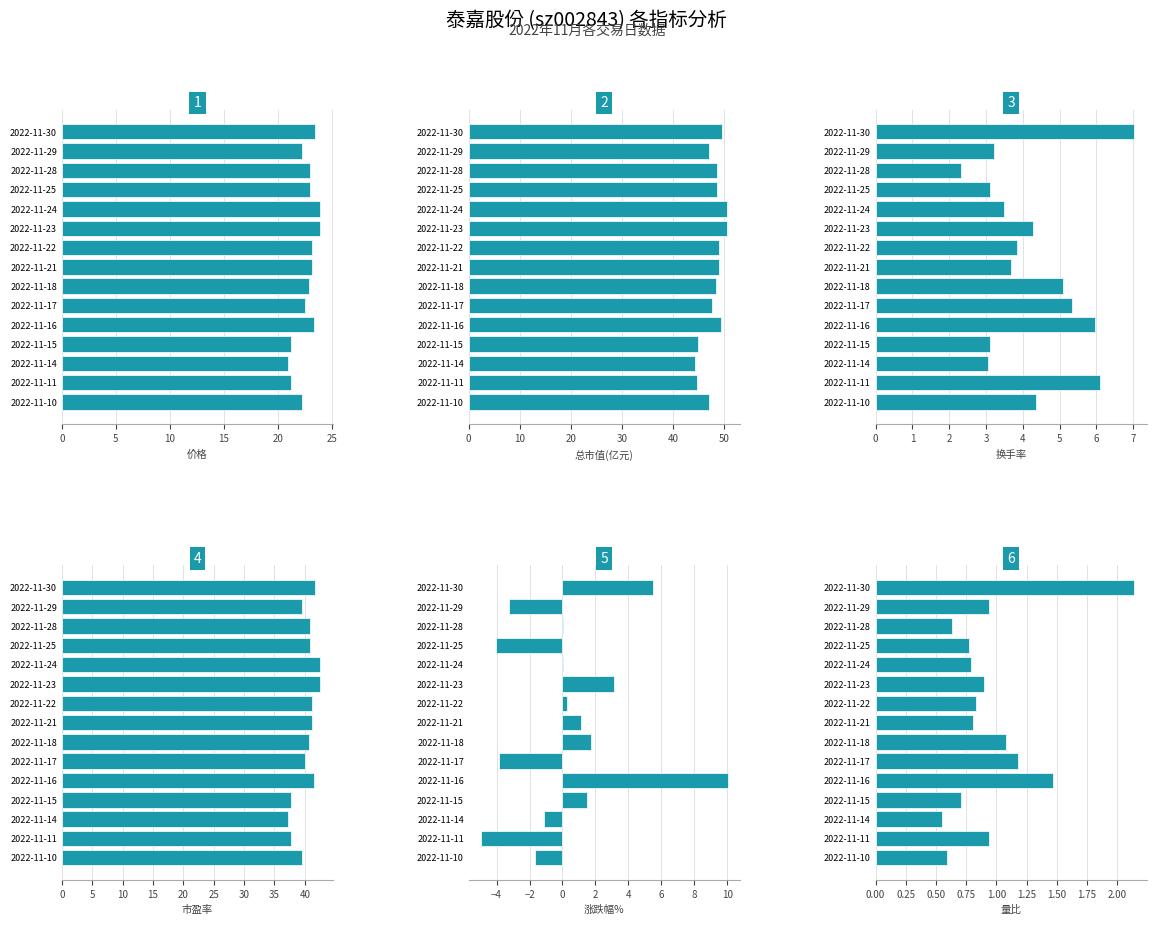

At how many categories does at least one series exceed 34?

15